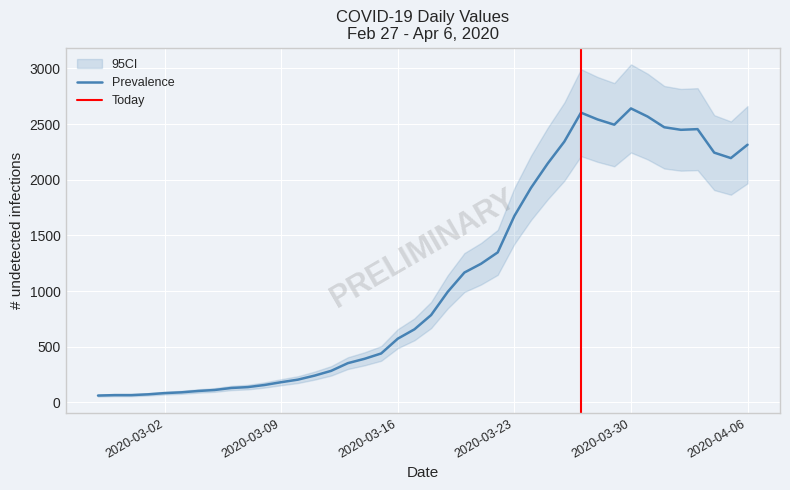

What is the maximum value for Prevalence?

2640